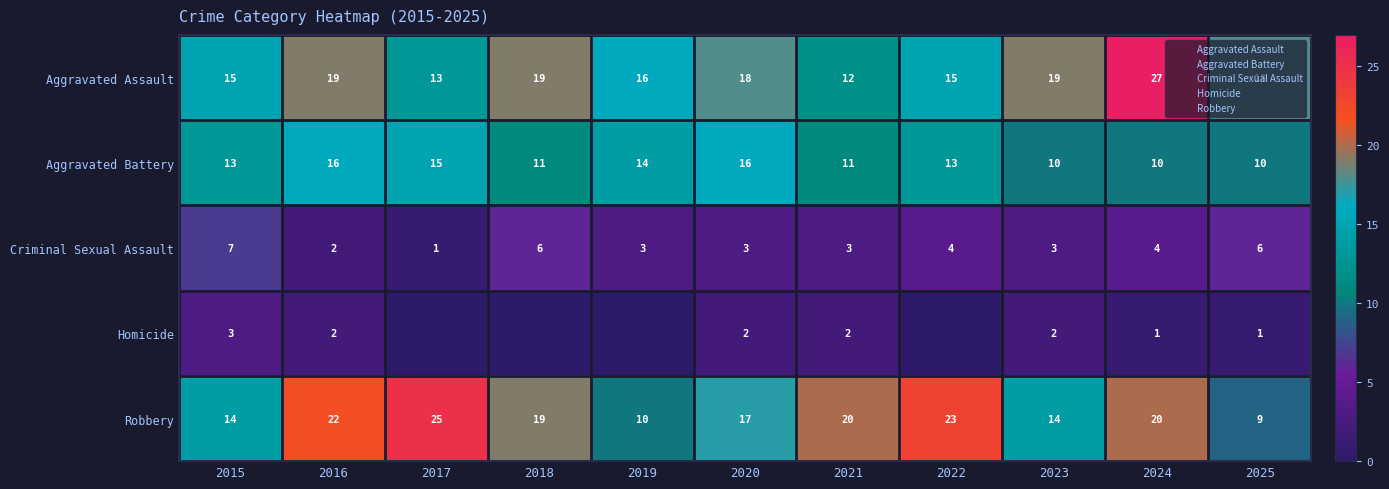

How many categories are shown in the chart?

11